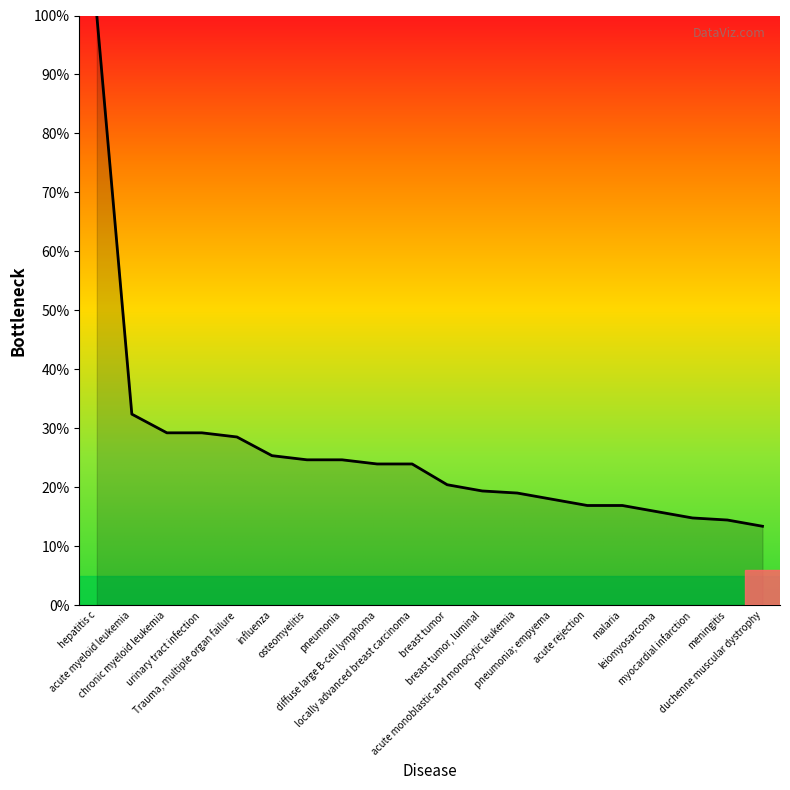

What is the sum of the values at breast tumor, luminal and acute rejection?

36.3